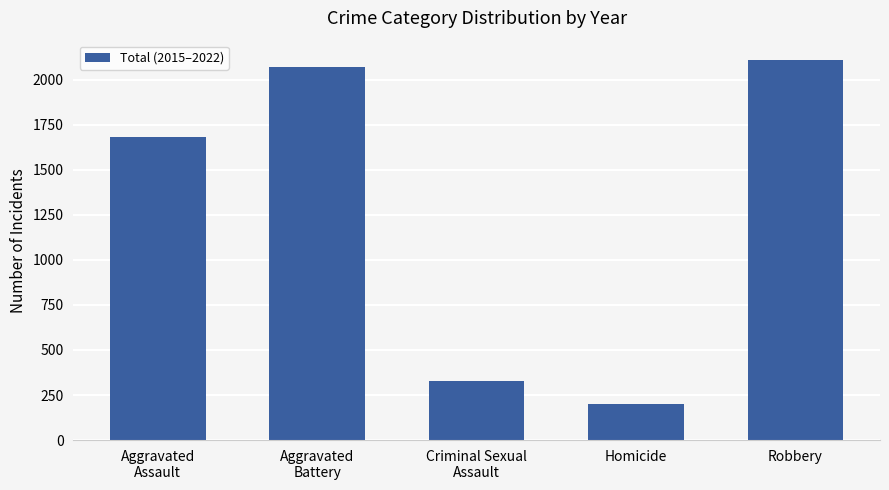

What position from the right is Criminal Sexual
Assault?

3